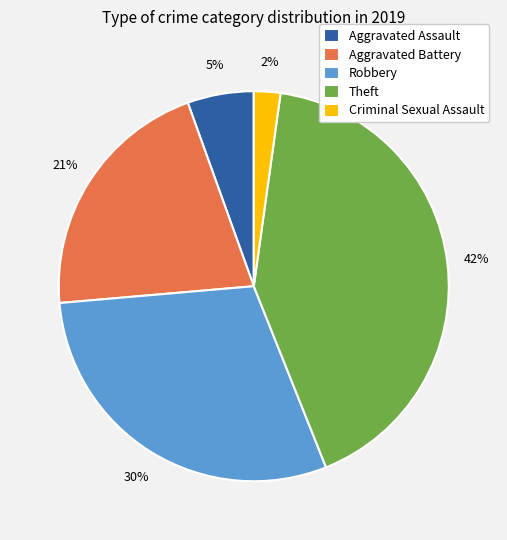

Rank the categories by value from lowest to highest.

Criminal Sexual Assault, Aggravated Assault, Aggravated Battery, Robbery, Theft